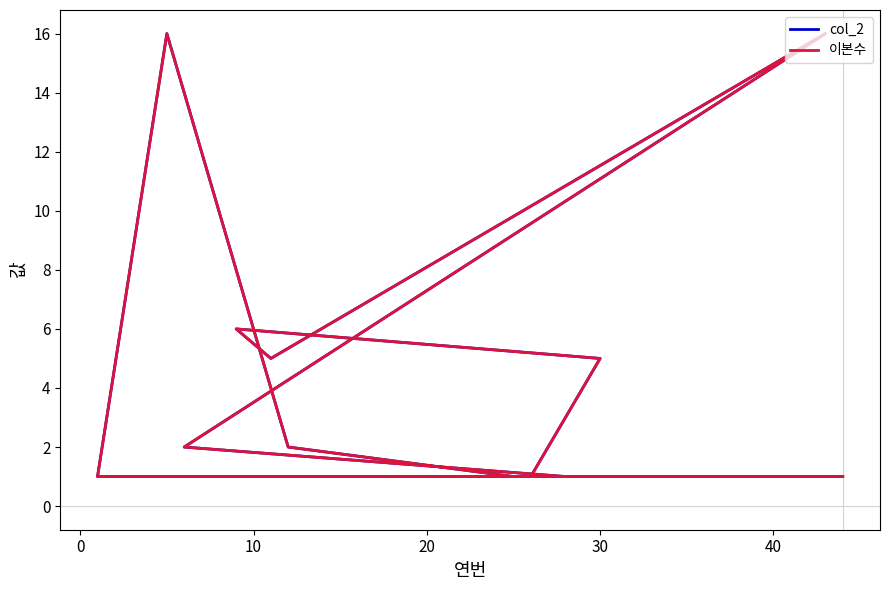

True or false: col_2 has more than 0 points higher than both neighbors.

True